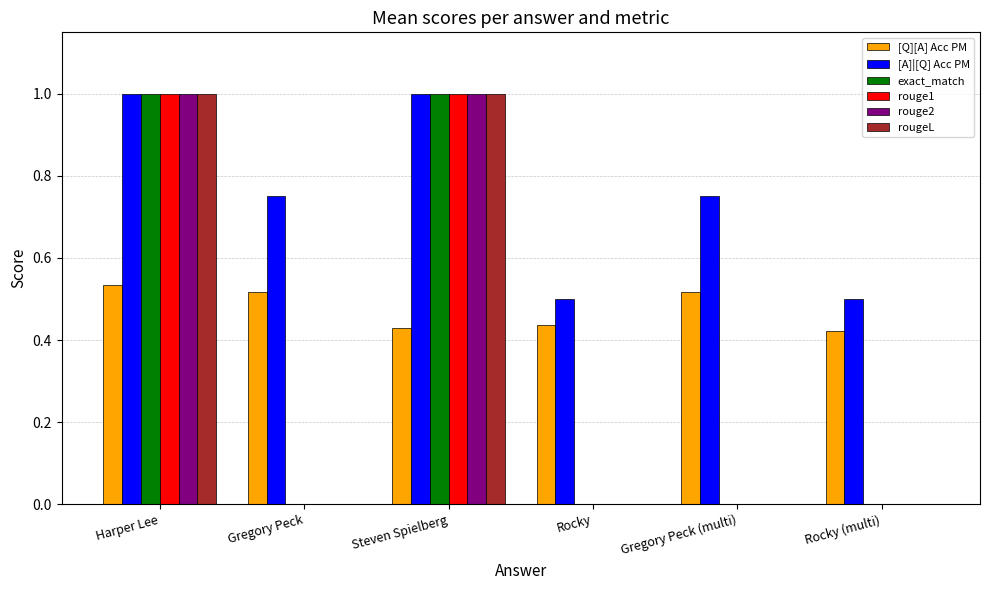

What is the sum of the rouge1 values at Harper Lee and Rocky (multi)?

1.0